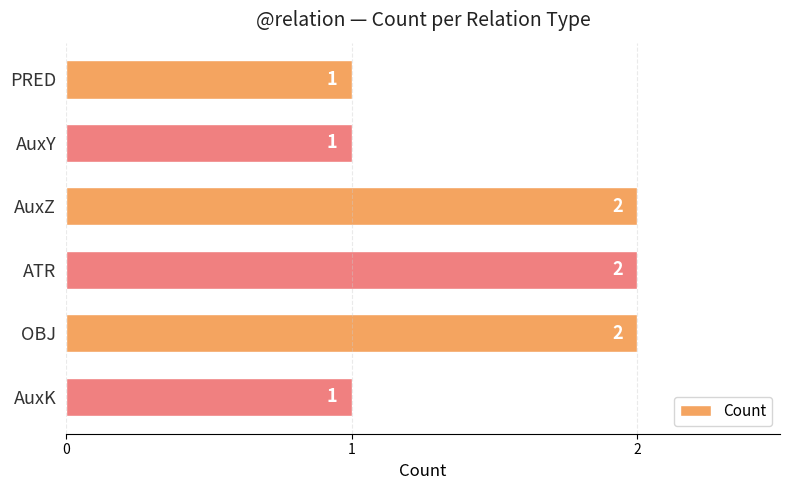

Is it true that the value at PRED is 1?

True